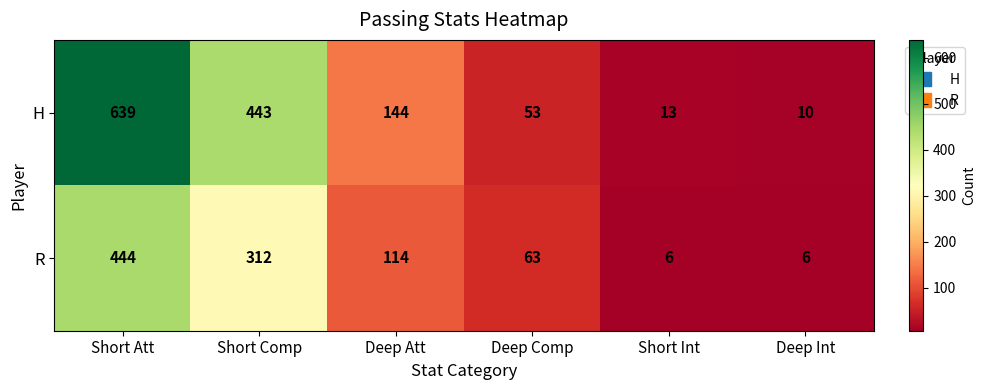

What is the sum of all H values?

1302